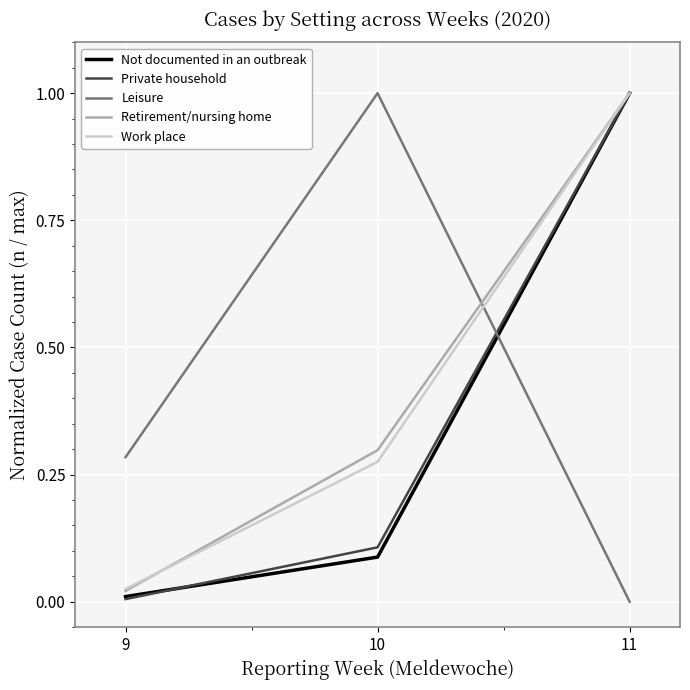

What are all the series names shown in the legend?

Not documented in an outbreak, Private household, Leisure, Retirement/nursing home, Work place